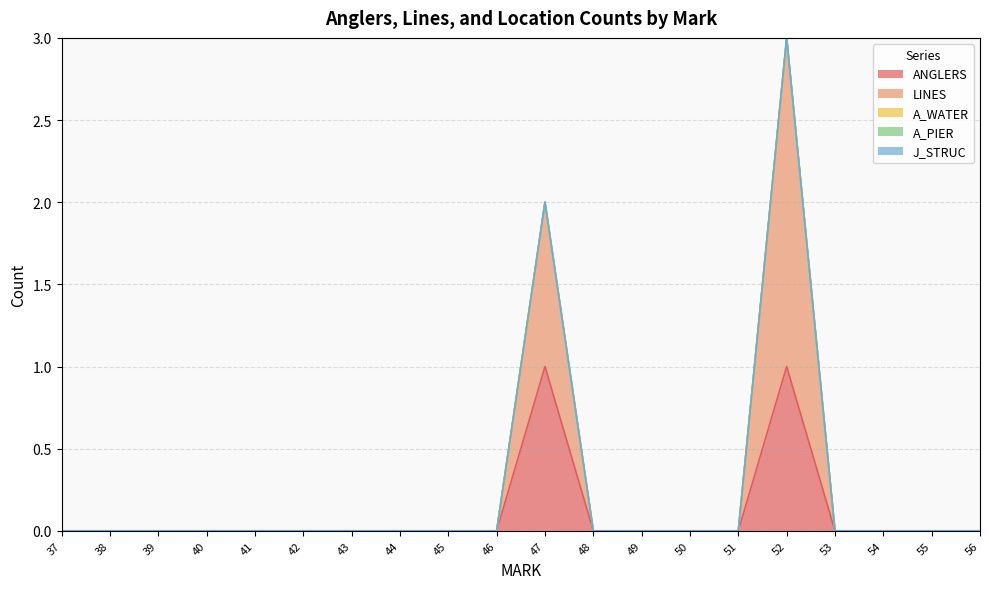

How many data points does each series have?

20